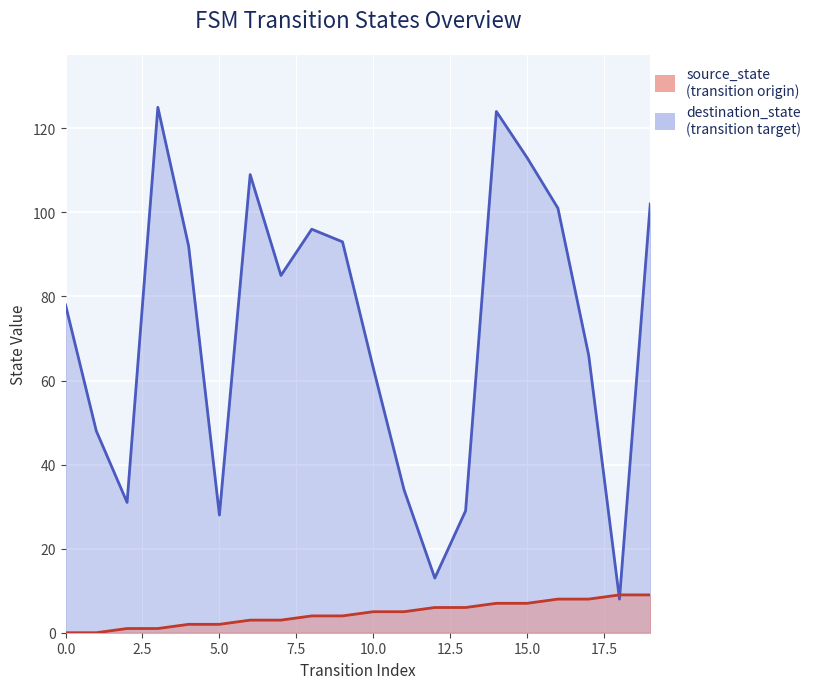

At which label is destination_state closest to 66?

17